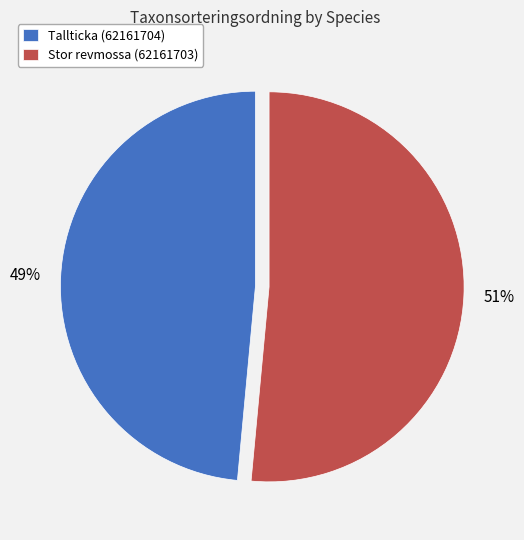

To the nearest percent, what portion does Tallticka (62161704) represent?

49%